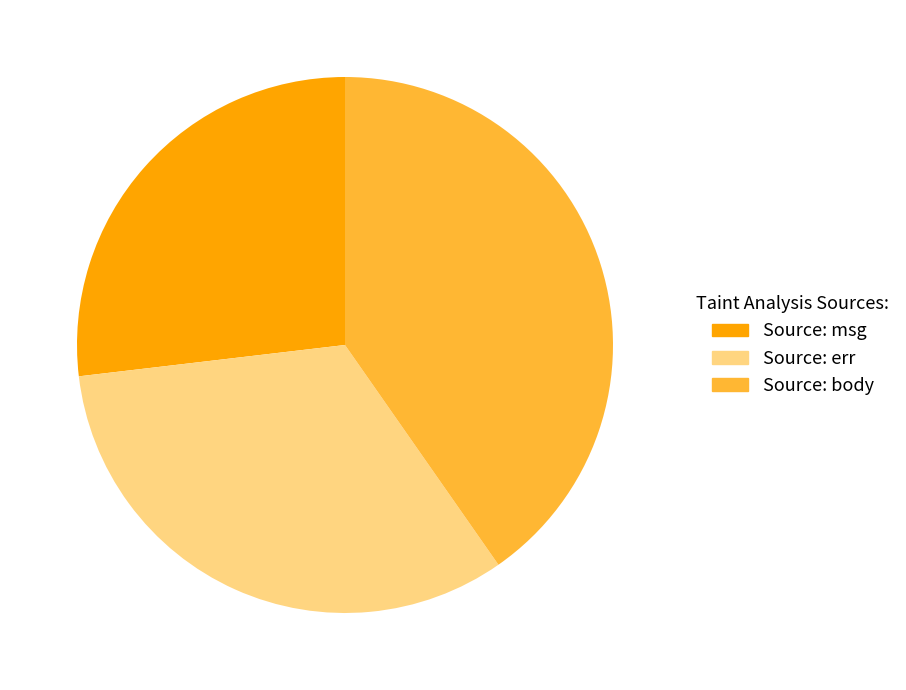

Does Source: msg represent more than half of the total?

No